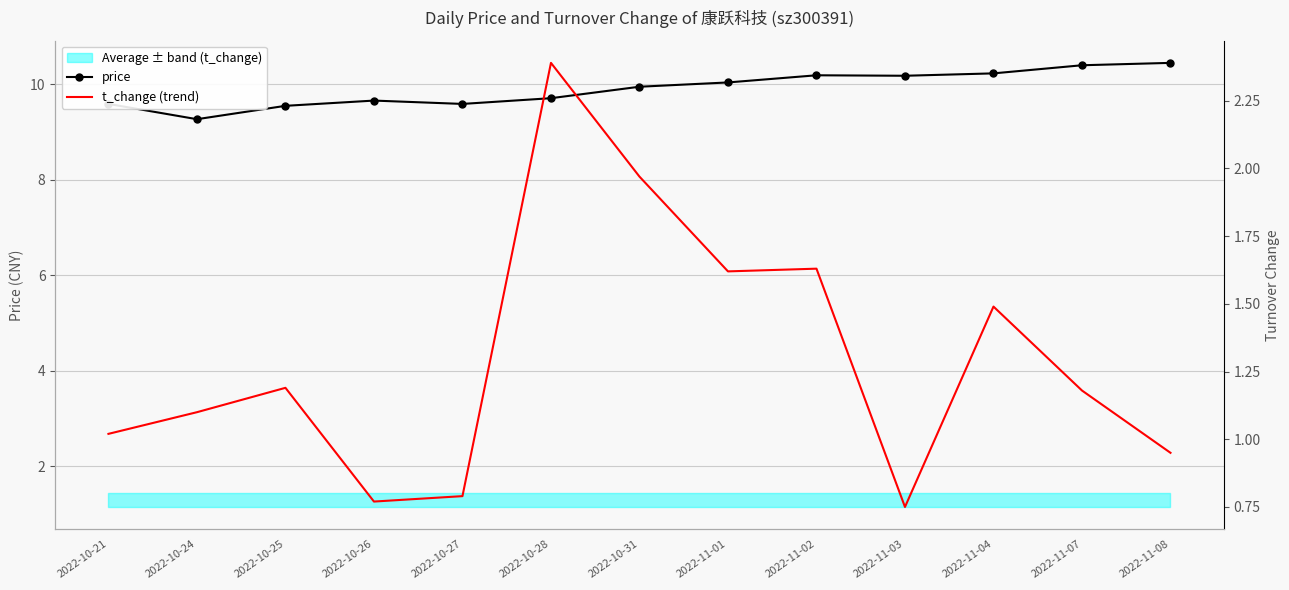

How many categories are shown in the chart?

13